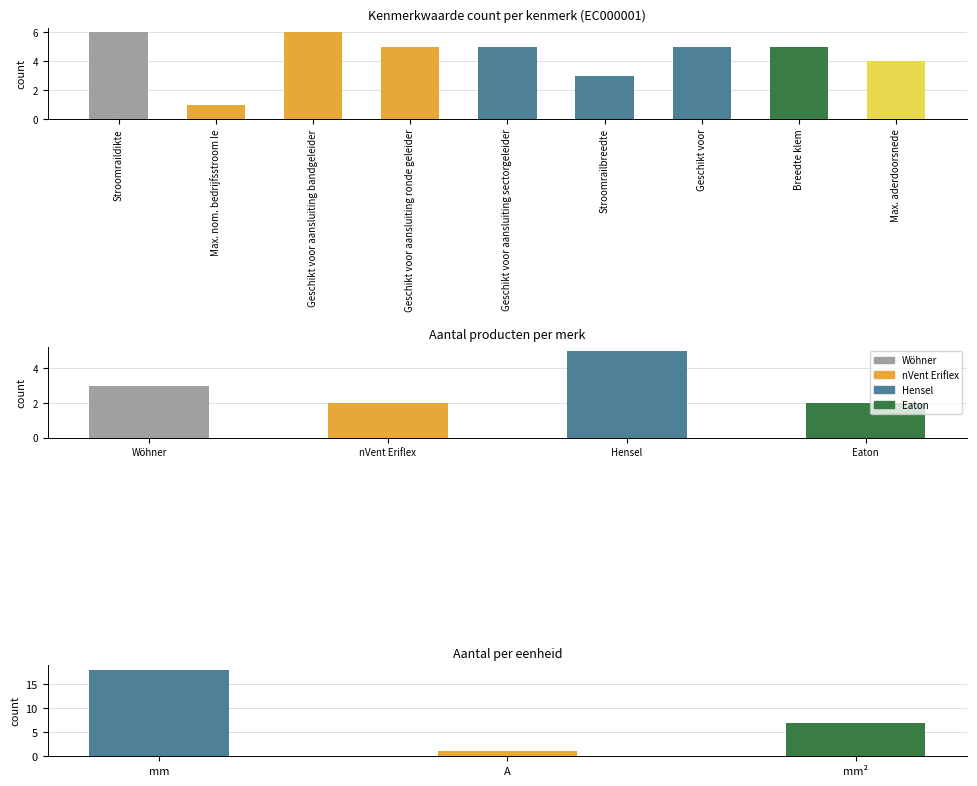

Are the bars horizontal?

No